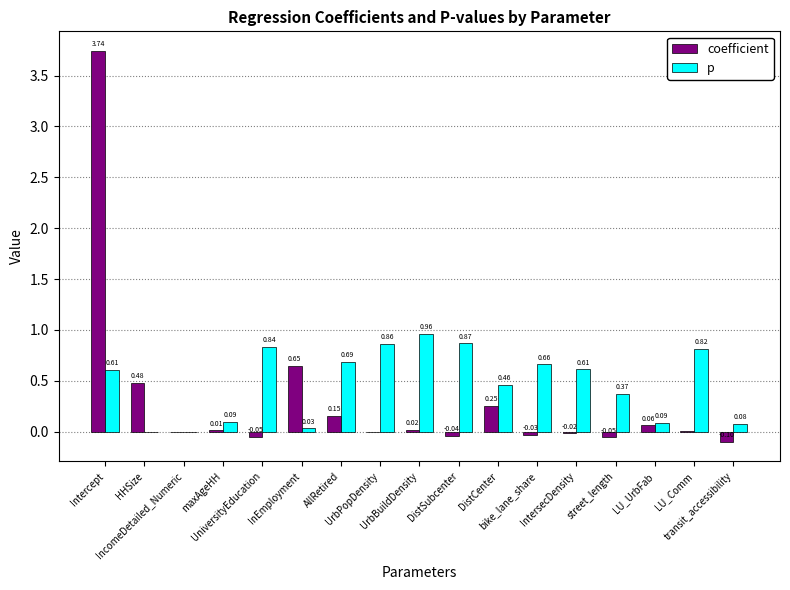

What is the sum of all p values?

8.0